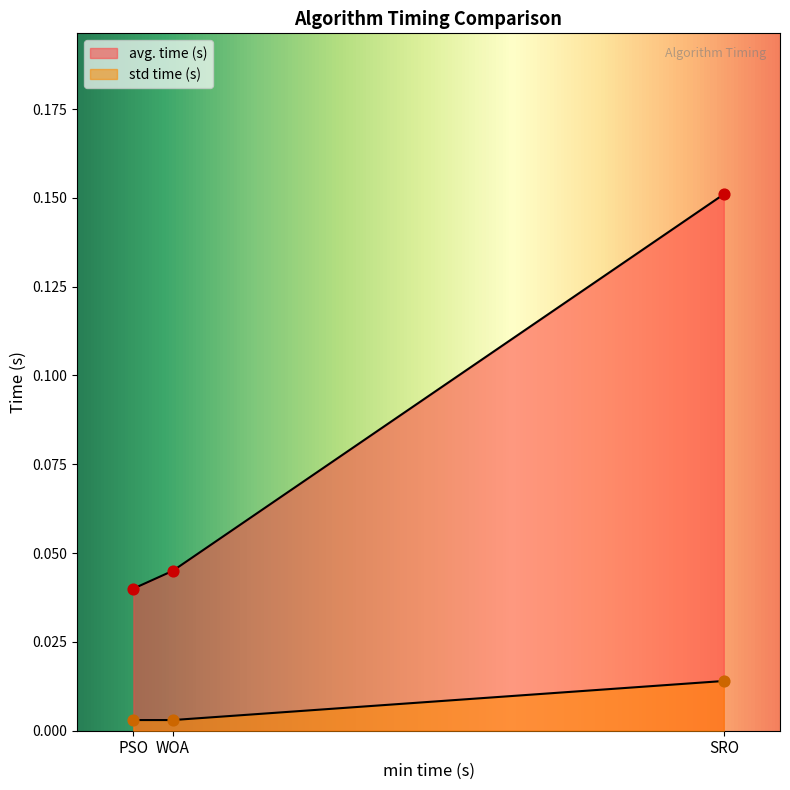

At which category is the sum across all series the highest?

SRO